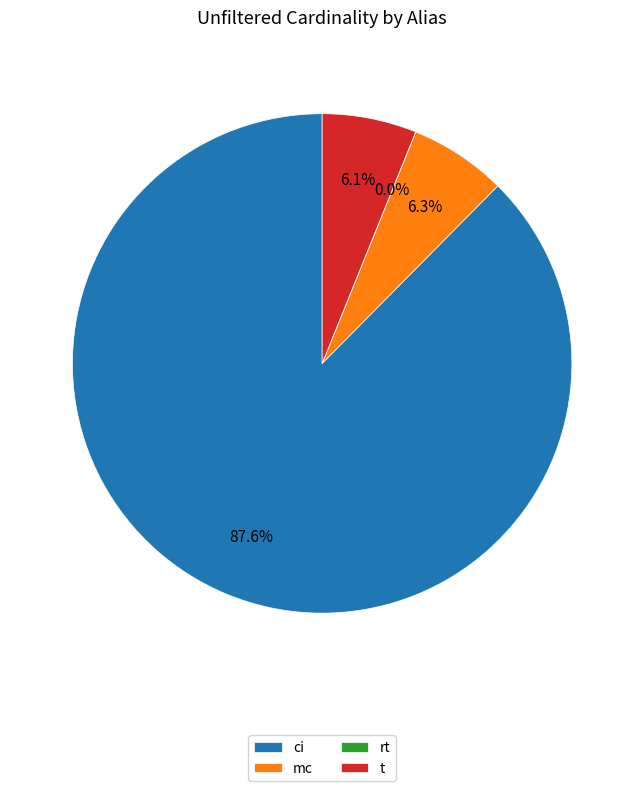

To the nearest percent, what is the average slice percentage?

25%